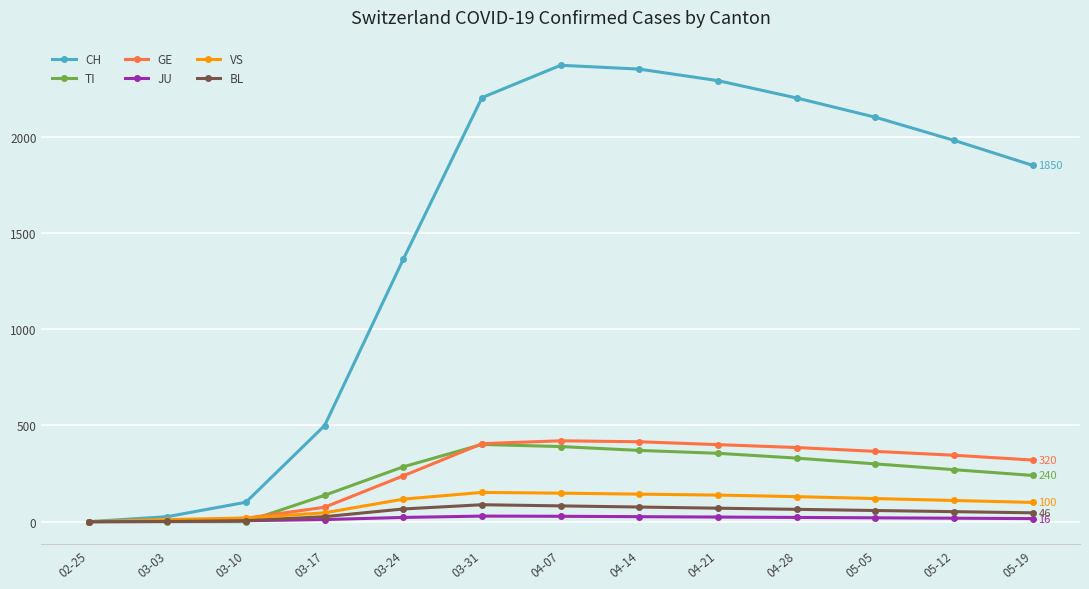

What position from the left is 03-31?

6